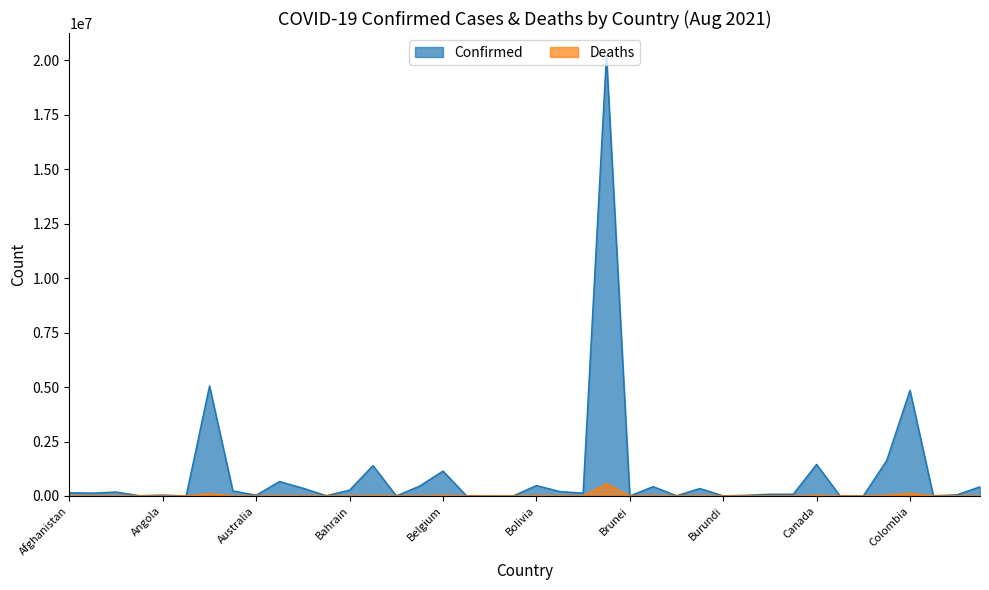

What is the label of the 35th point from the left?

Chad